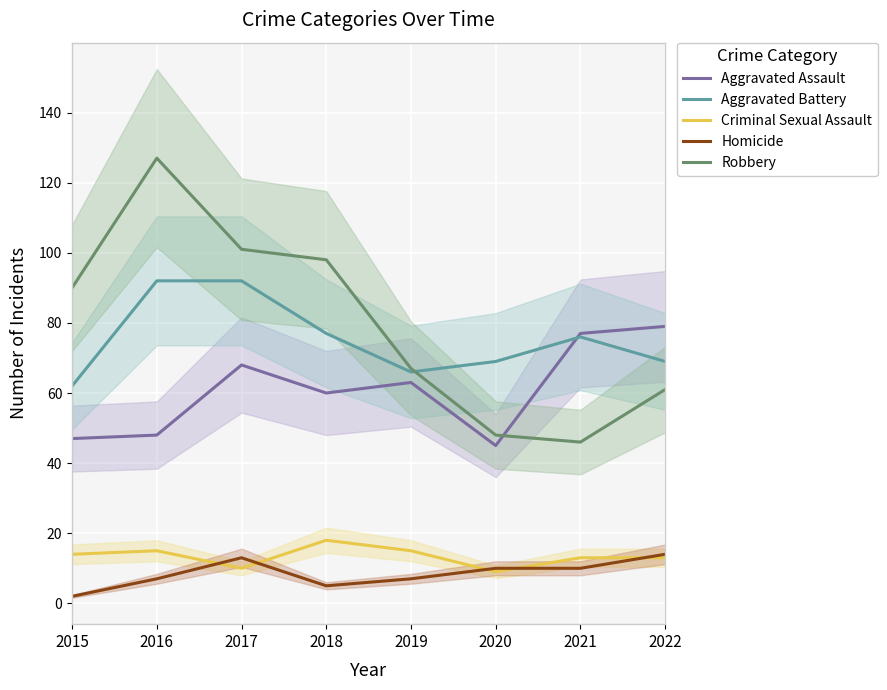

What is the value of the Aggravated Assault point at the 8th from the left?

79